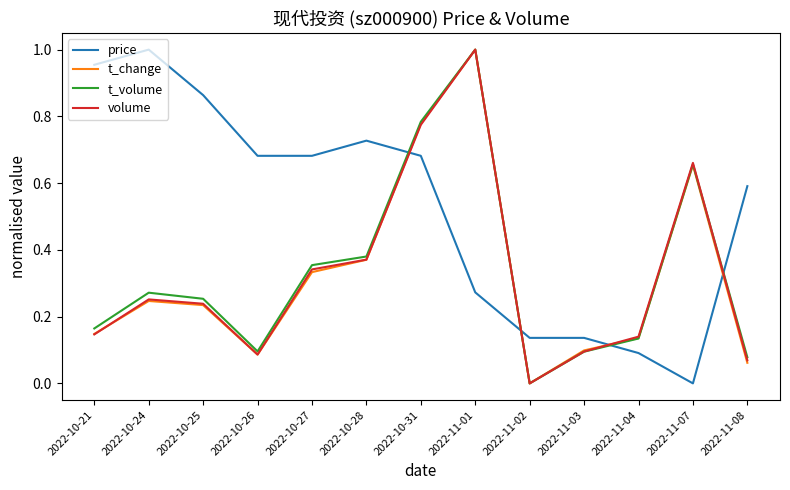

True or false: price and t_volume cross at least once.

True